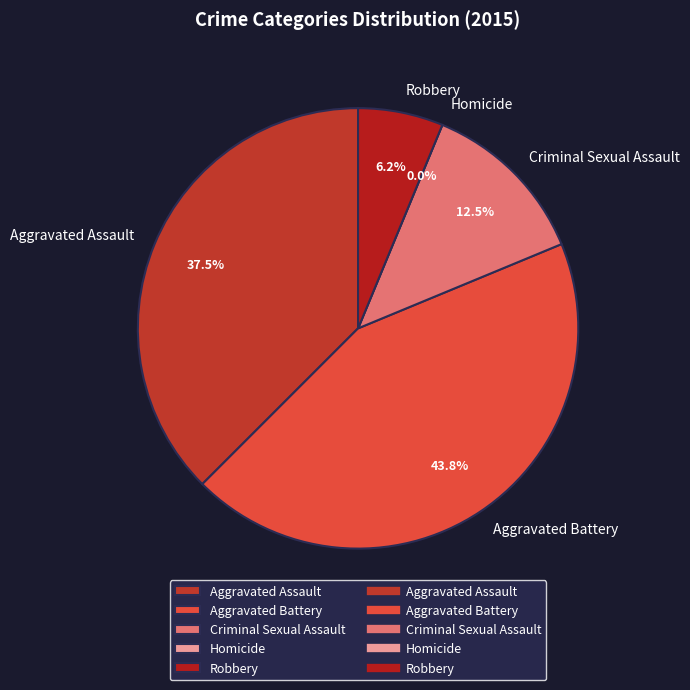

To the nearest percent, what is the average slice percentage?

20%